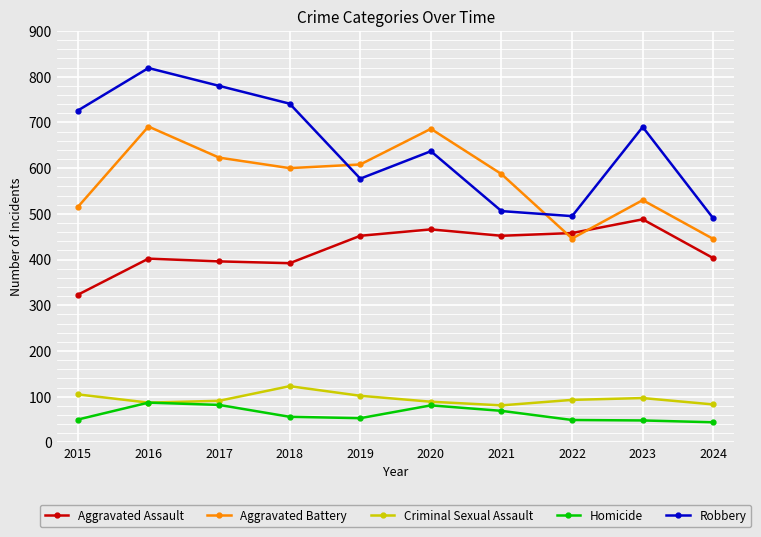

What is the value of the Aggravated Assault point at the 1st from the left?

323